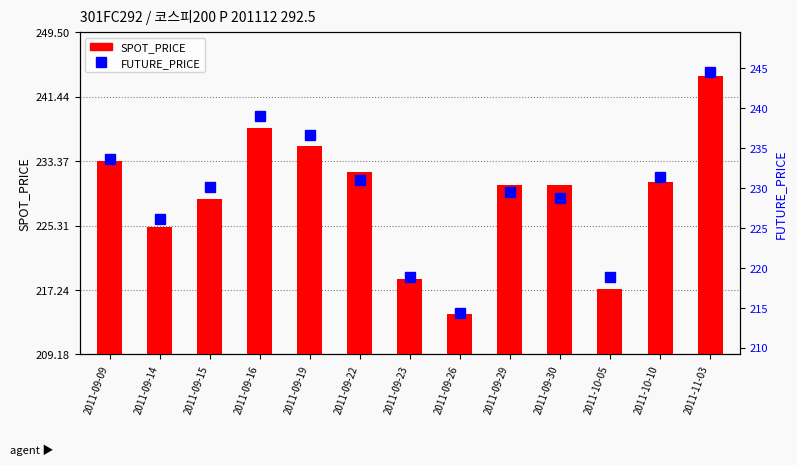

What is the label of the 1st bar from the right?

2011-11-03